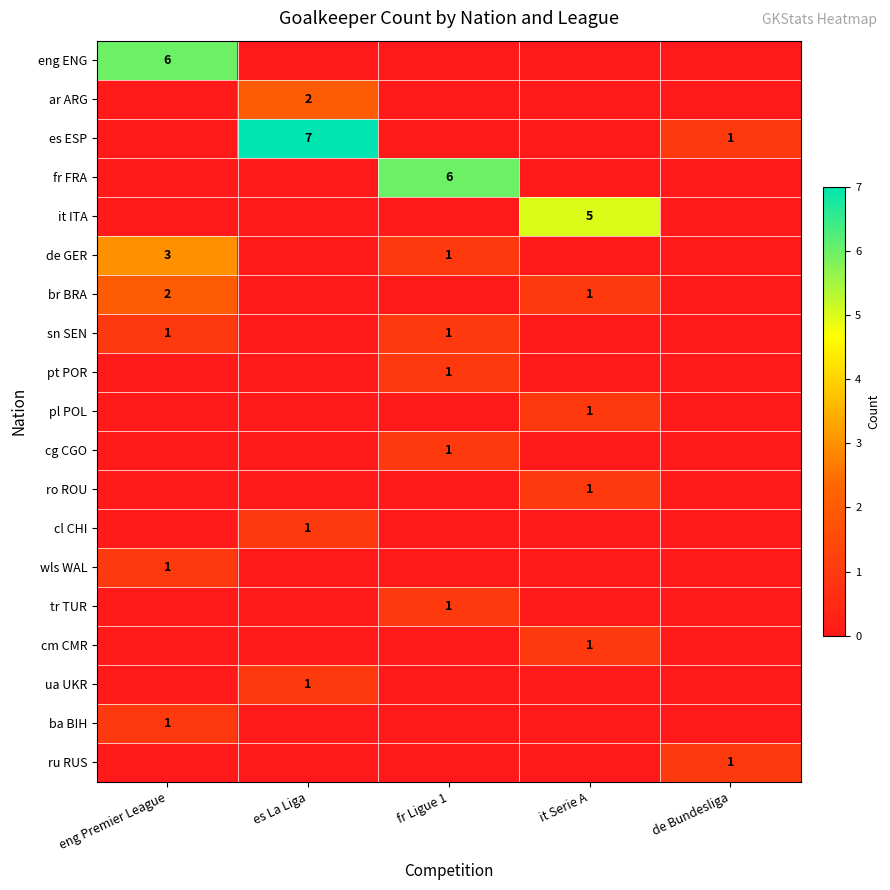

What is the difference between the wls WAL values at eng Premier League and de Bundesliga?

1